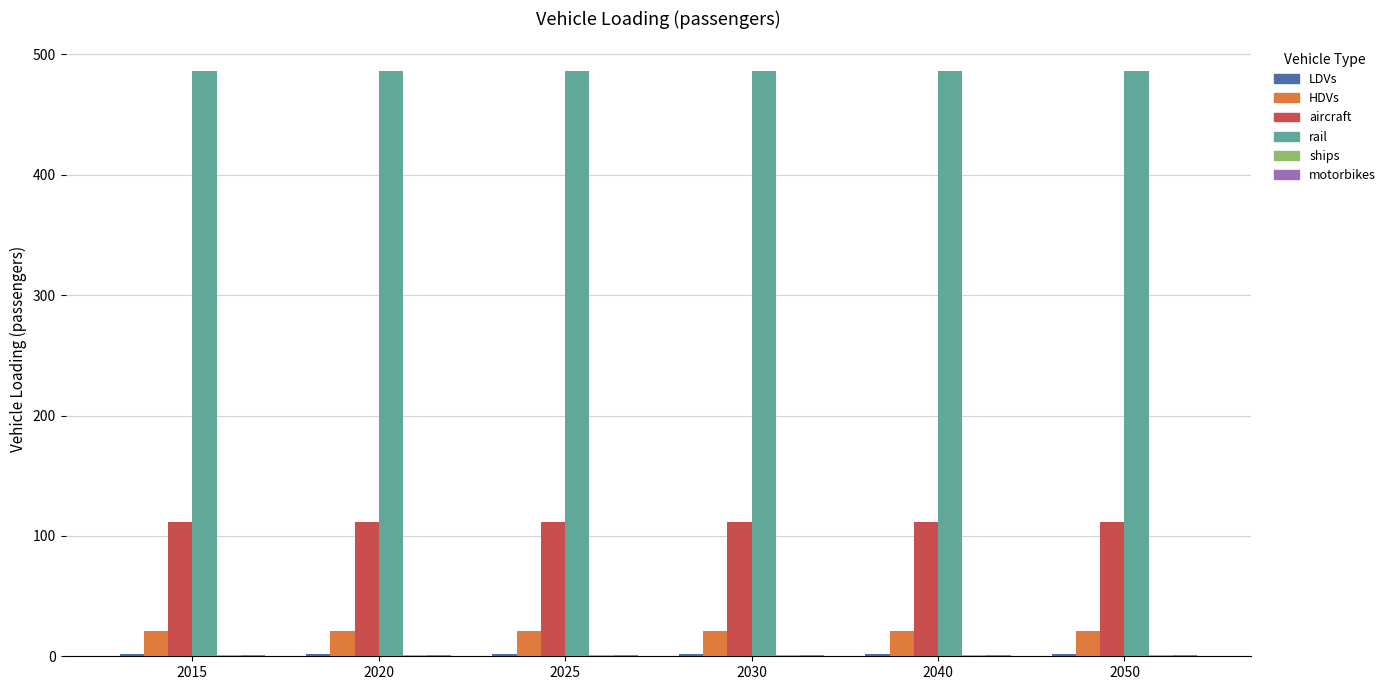

Which series has the largest total across all categories?

rail